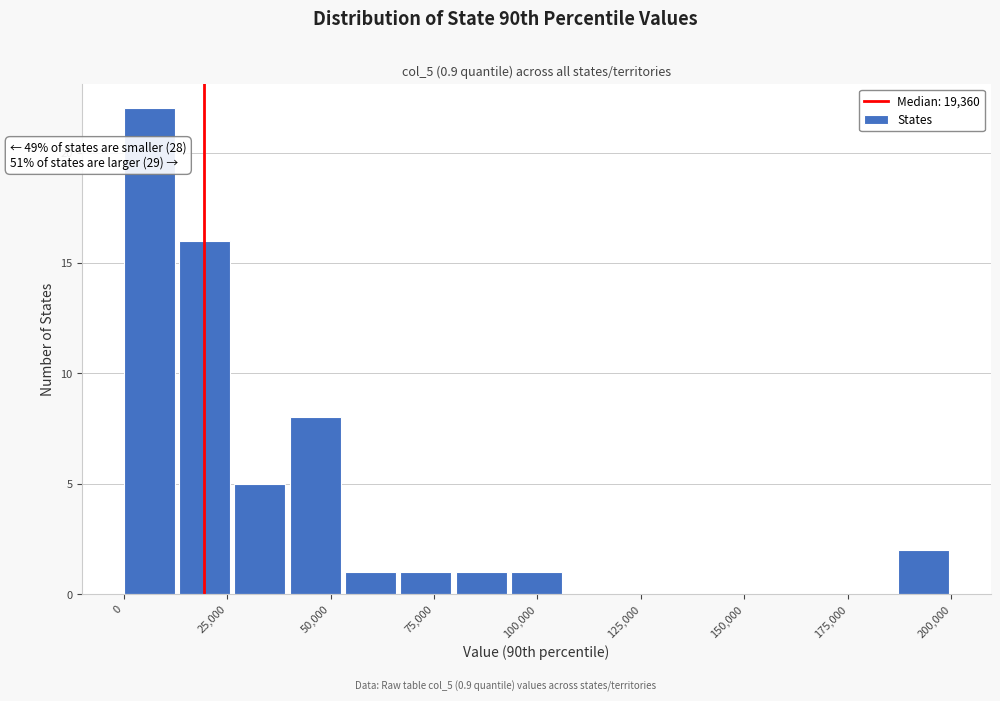

Read against the x-axis, roughly where is the centre of the tallest bar?

5000